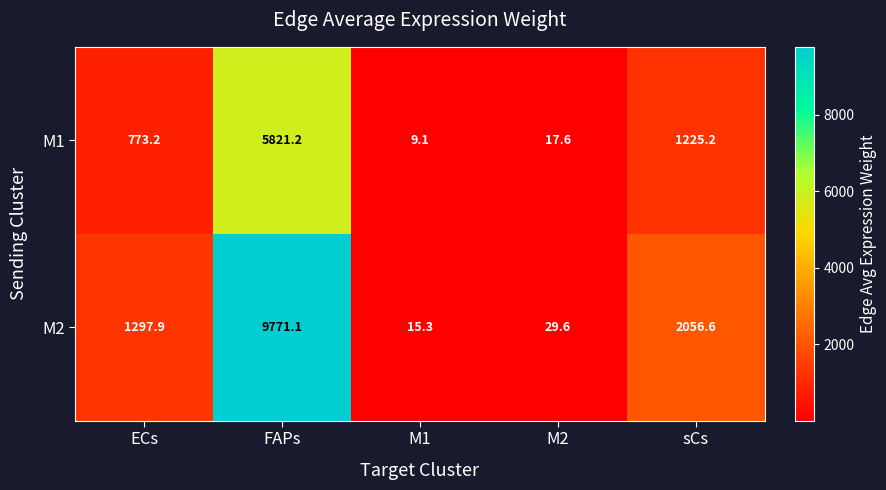

What is the minimum value shown in the chart?

9.1